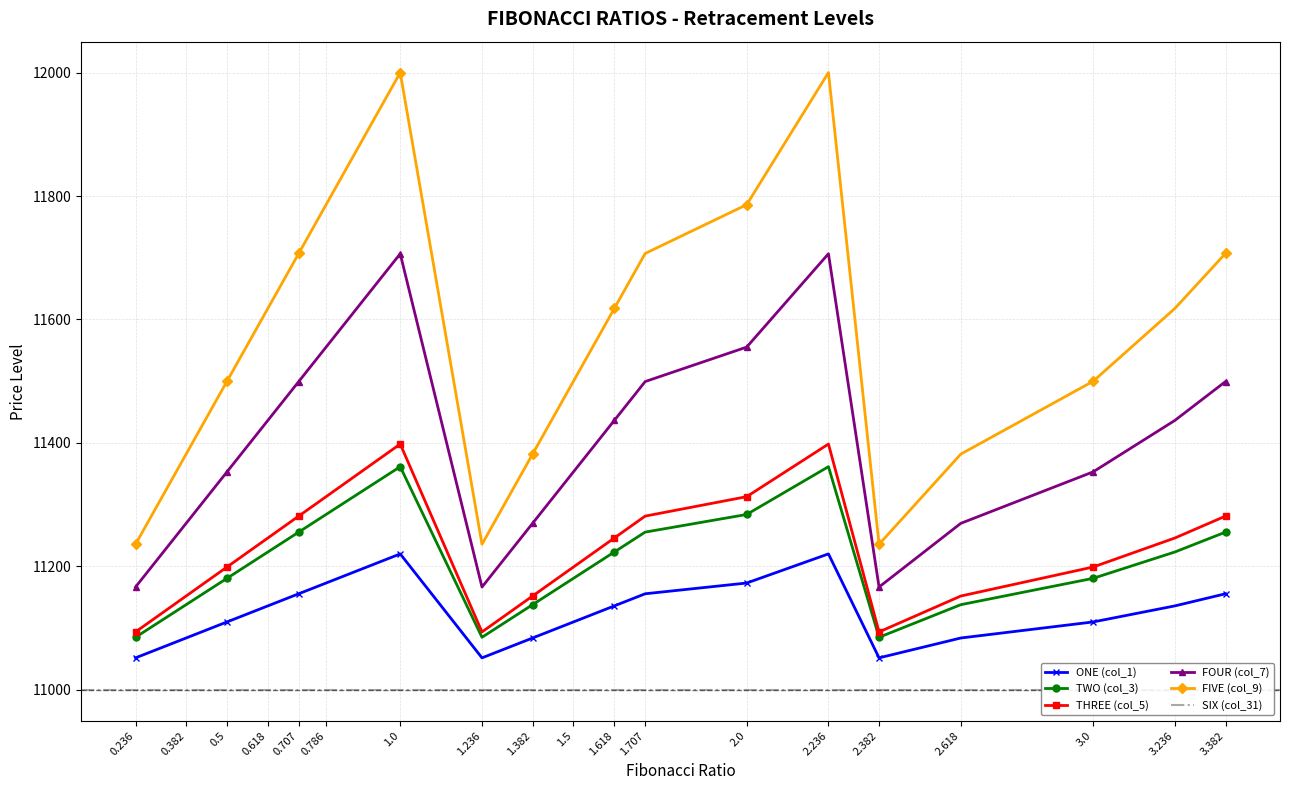

What is the label of the 11th point from the right?

1.382